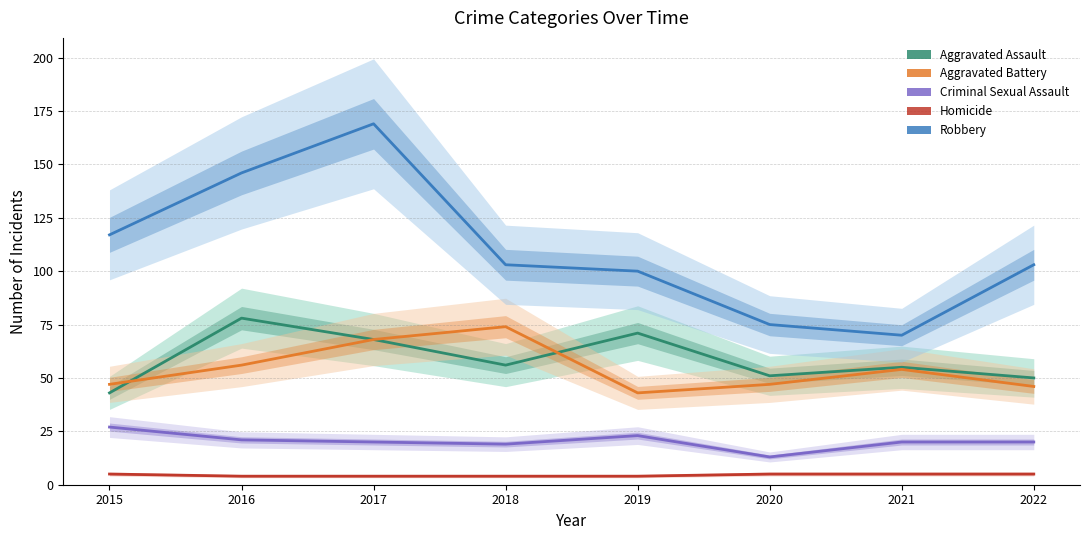

What are all the series names shown in the legend?

Aggravated Assault, Aggravated Battery, Criminal Sexual Assault, Homicide, Robbery